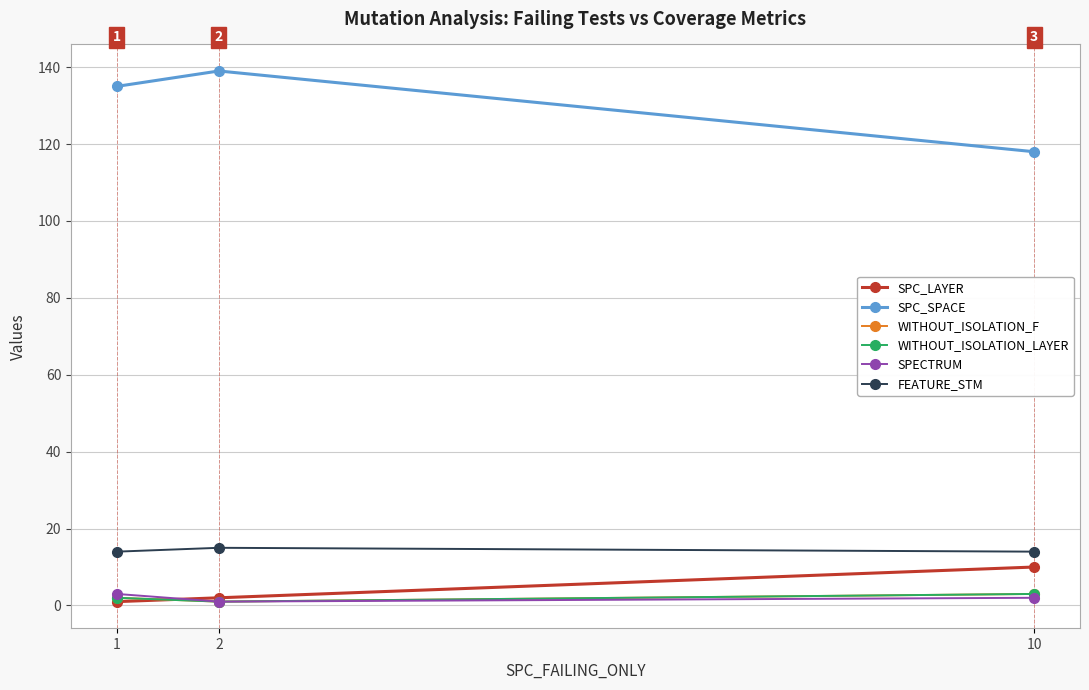

What is the spread (max minus min) of values at 1?

134